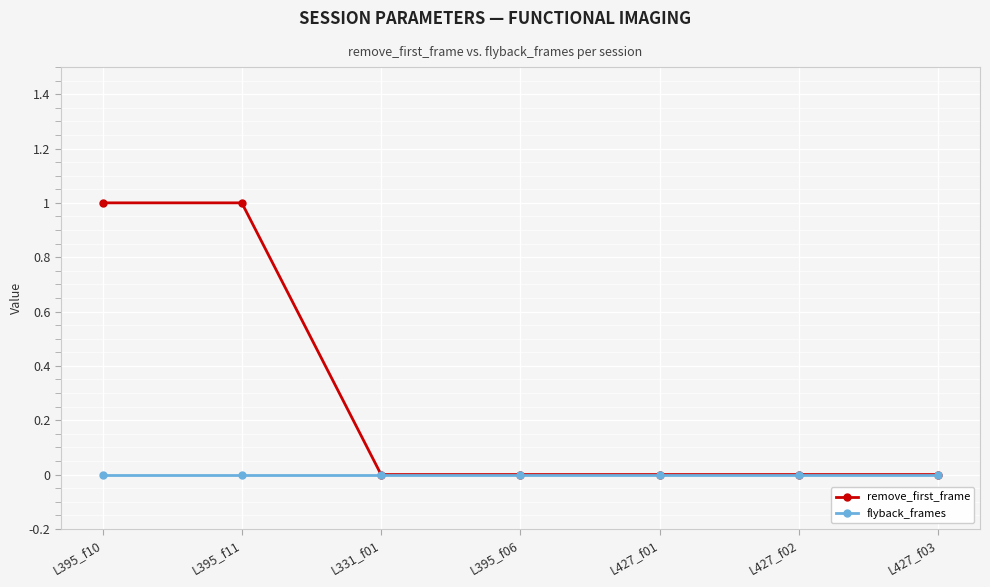

Reading left to right, what are all the values shown in this chart?

remove_first_frame: 1	1	0	0	0	0	0
flyback_frames: 0	0	0	0	0	0	0